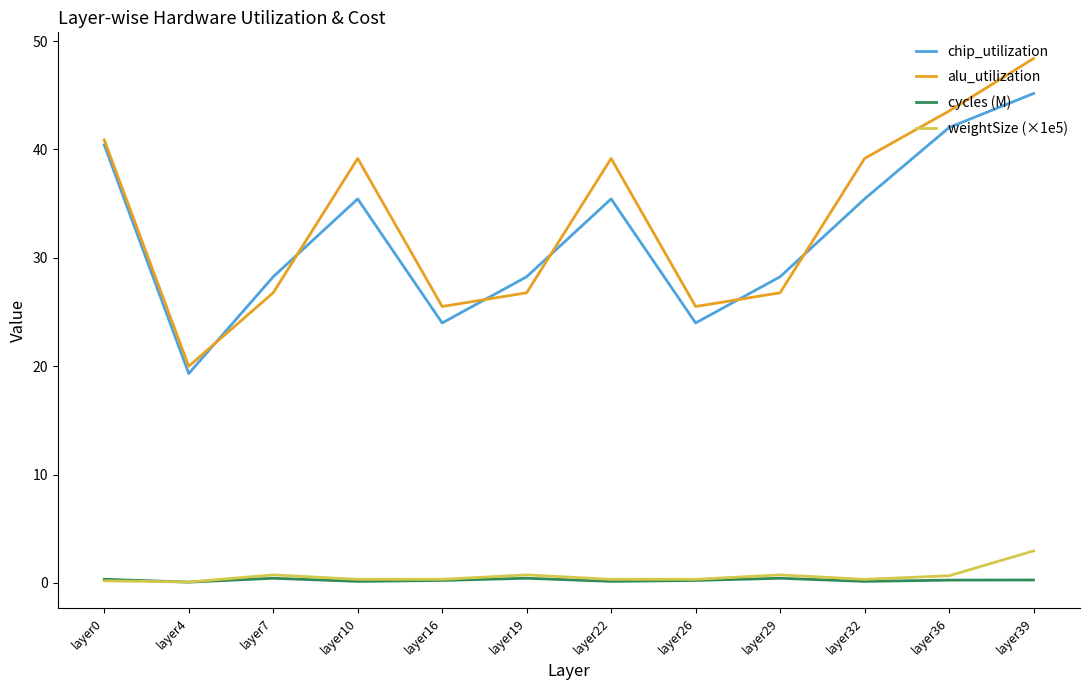

What is the minimum value for alu_utilization?

20.0